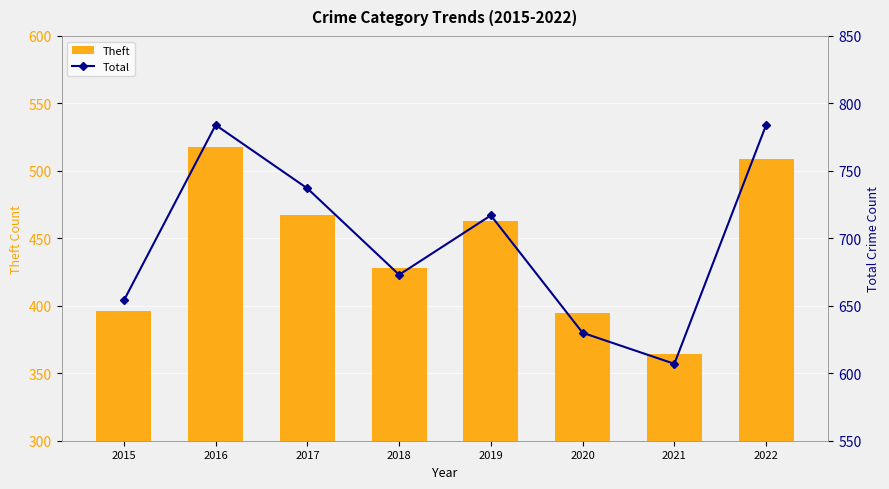

What is the difference between the maximum and minimum values in the Total series?

177